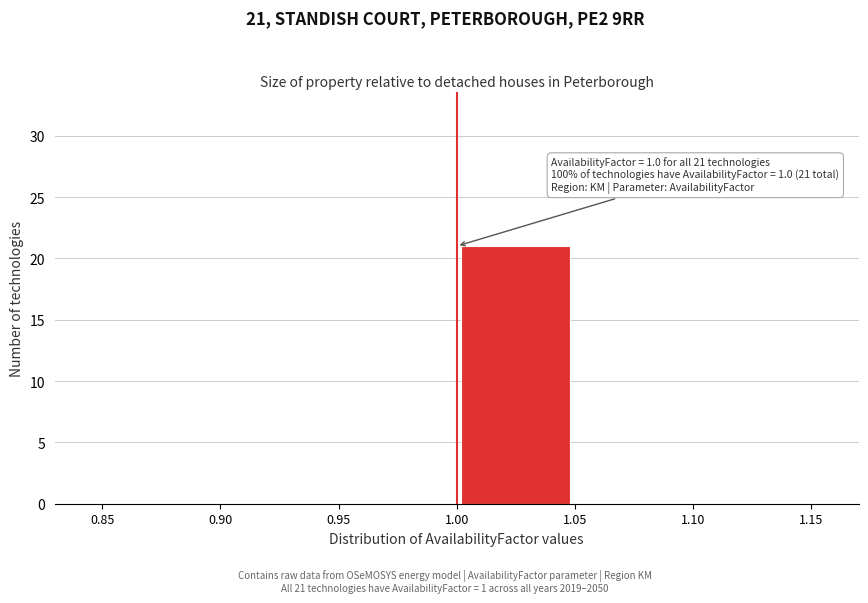

Over which range of the x-axis is the bar tallest?

1.00 to 1.05